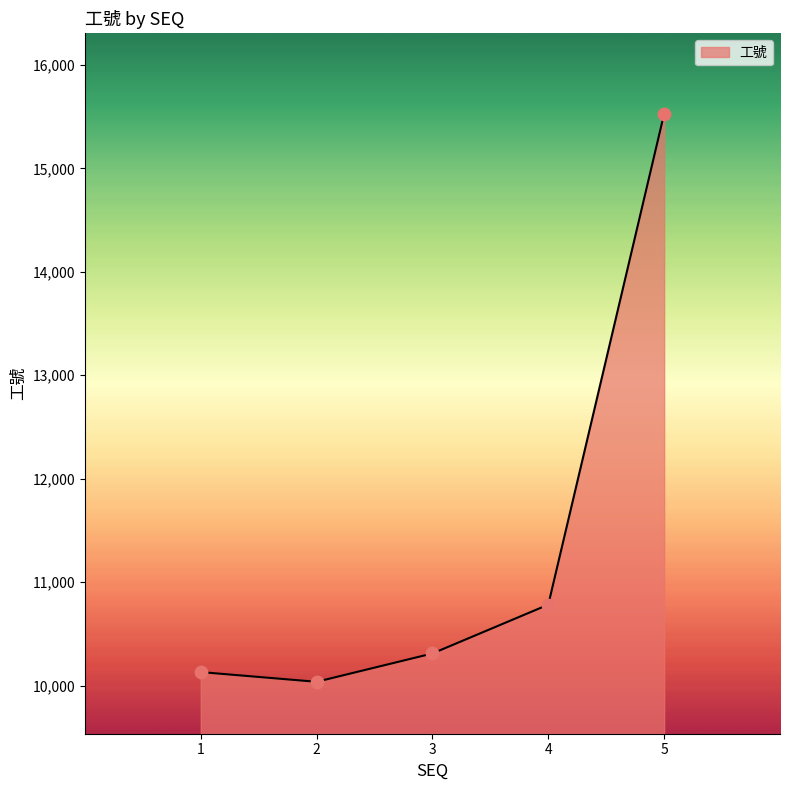

Which has a higher value, 1 or 4?

4